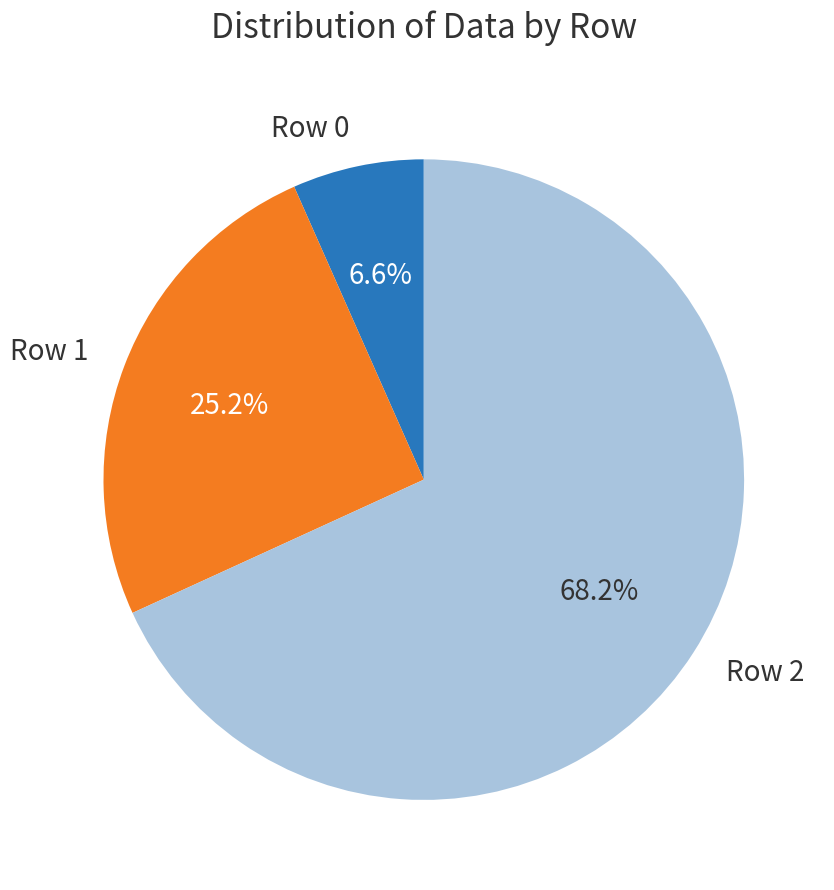

Between Row 0 and Row 2, which is larger?

Row 2